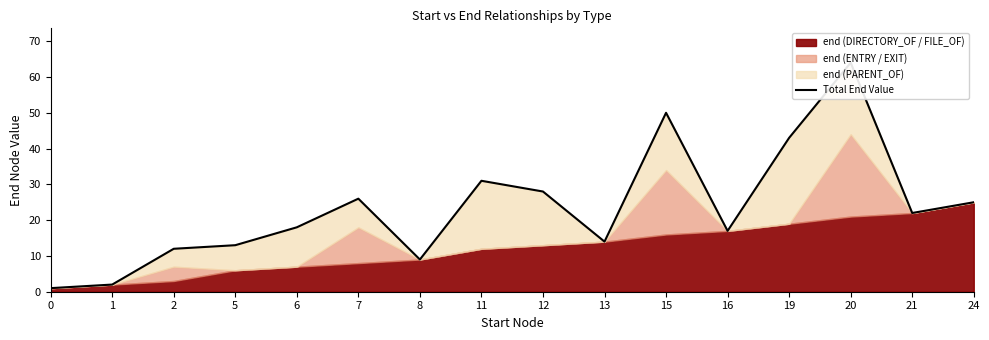

List the labels in order of value, largest first.

20, 15, 19, 11, 12, 7, 24, 21, 6, 16, 13, 5, 2, 8, 1, 0